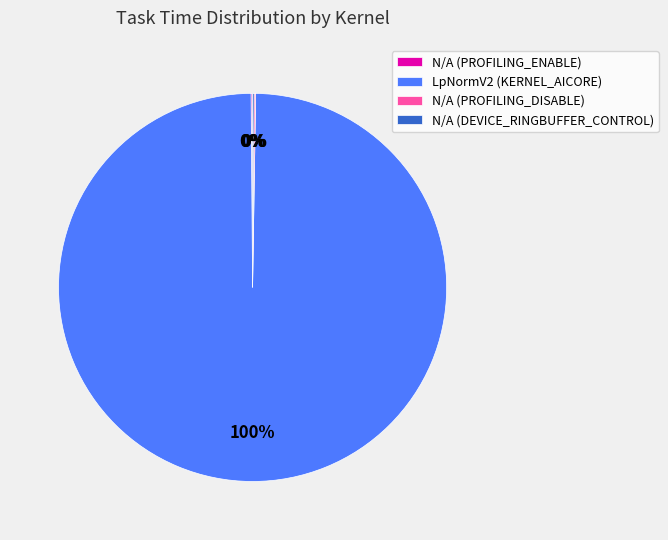

What percentage is the LpNormV2 (KERNEL_AICORE) slice, to the nearest percent?

100%